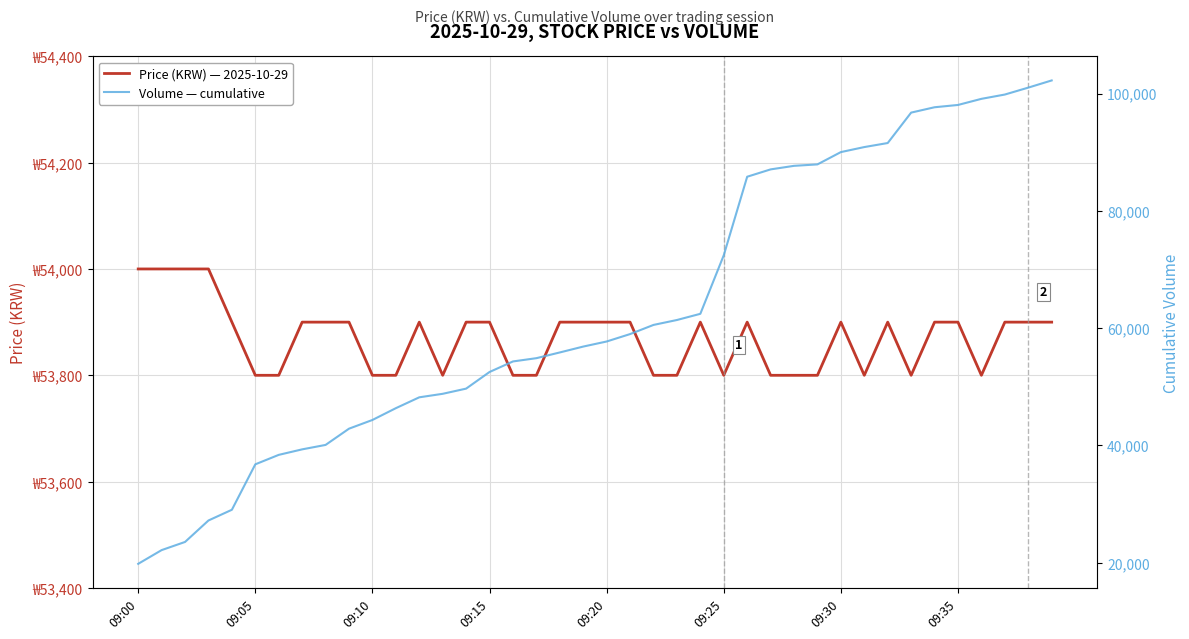

Is it true that Volume — cumulative equals 40090 at 8?

True